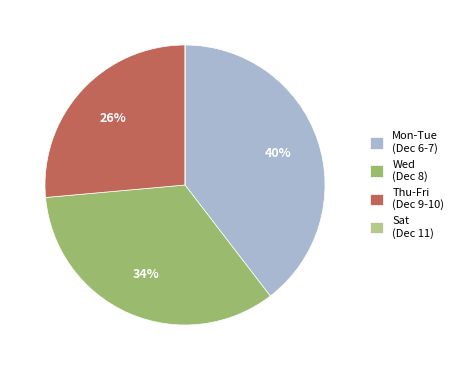

To the nearest percent, what is the average slice percentage?

25%